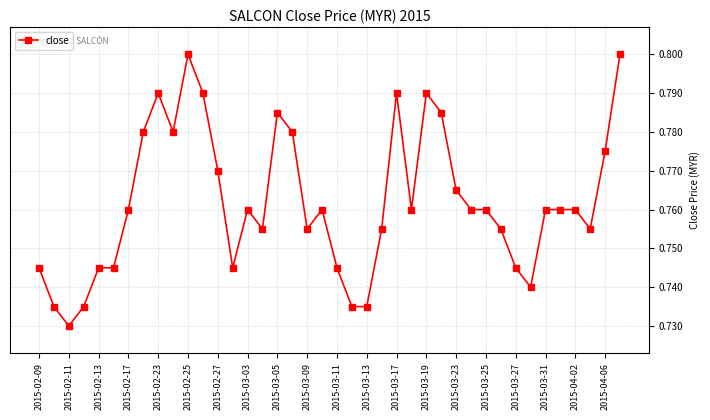

True or false: the data has more than 0 interior local peaks.

True